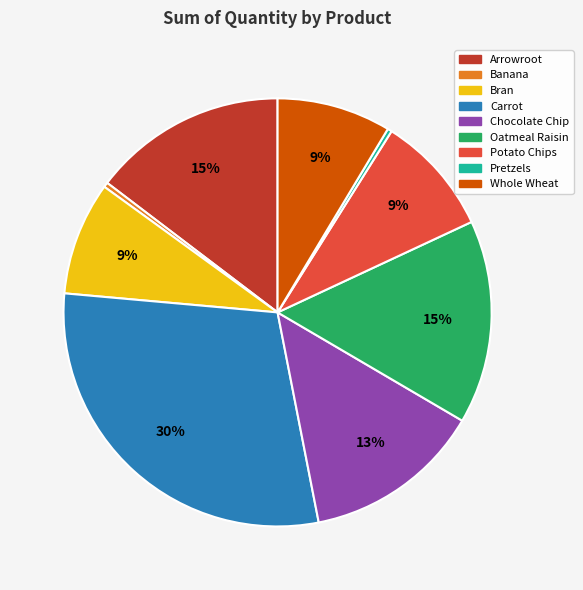

To the nearest percent, what percentage of the pie is Potato Chips?

9%